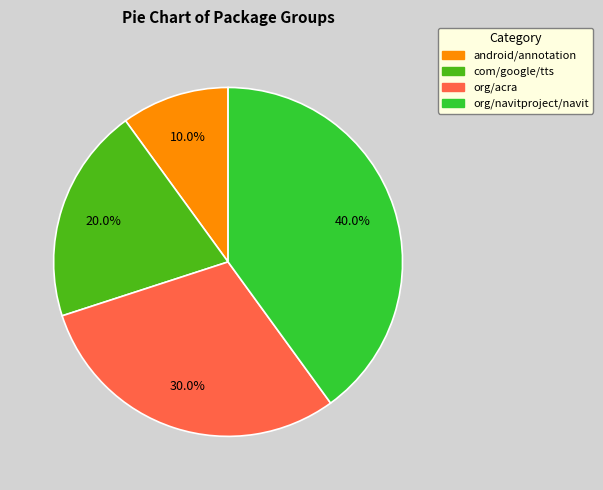

Is there a majority slice in this chart?

No